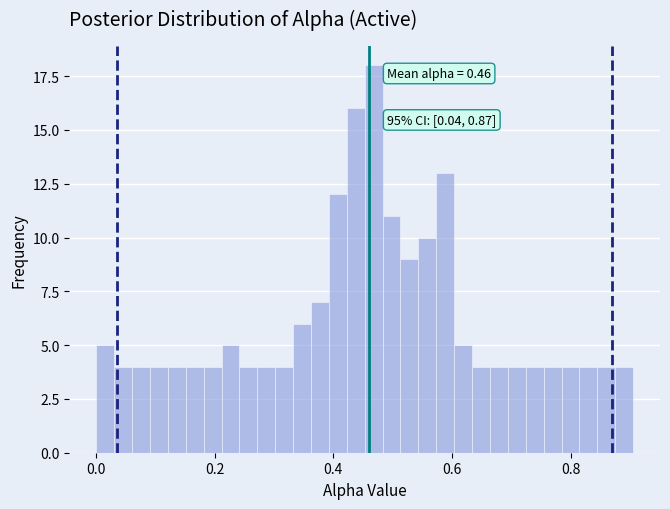

Read against the x-axis, roughly where is the centre of the tallest bar?

0.46